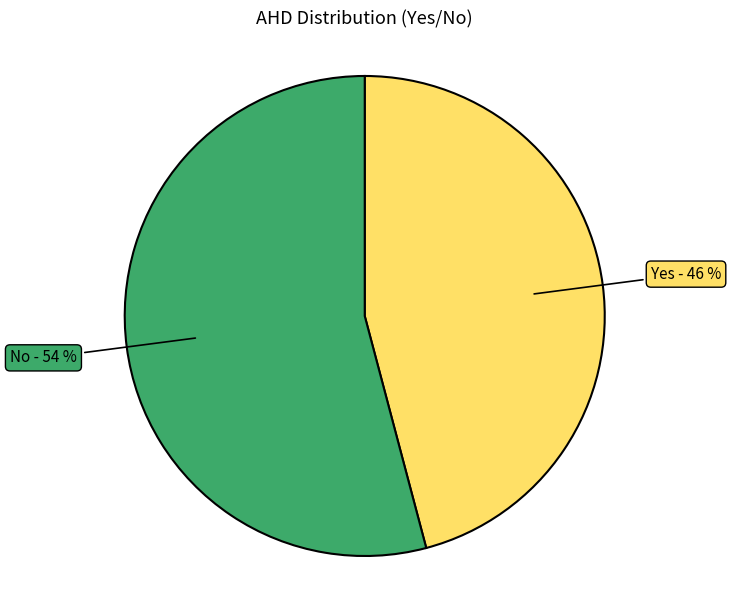

Is there any slice that represents more than half of the pie?

Yes